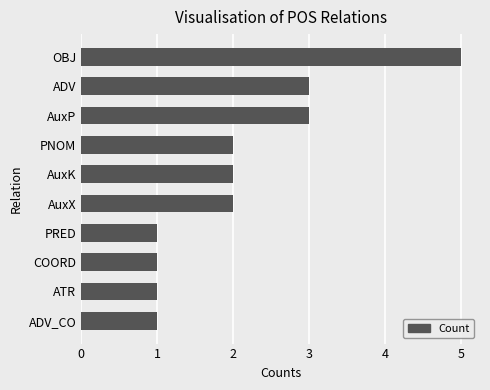

What is the ratio of the value at ADV_CO to the value at PRED?

1.0